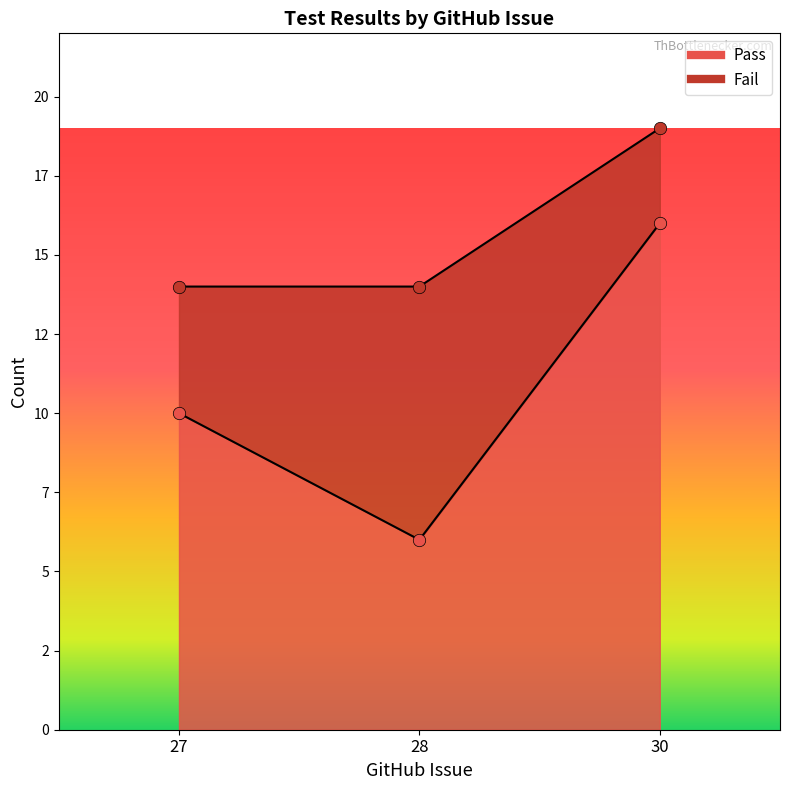

Approximately how many times larger is the value at 27 compared to 28?

1.7